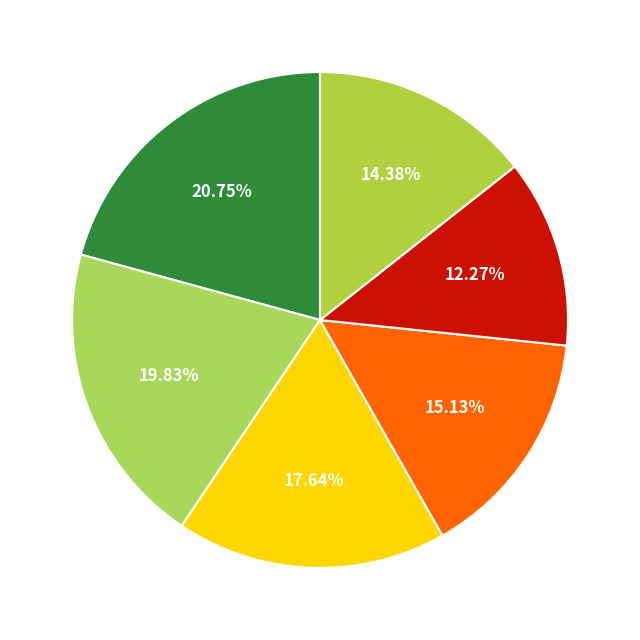

How many segments does this pie chart have?

6